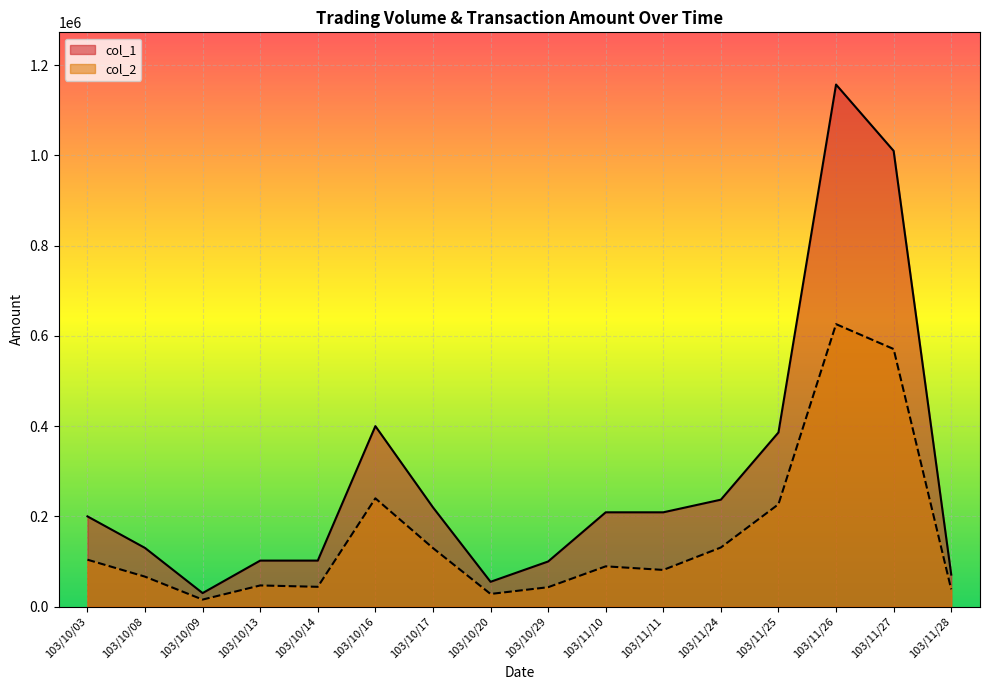

At which category does col_2 reach its first local valley?

103/10/09